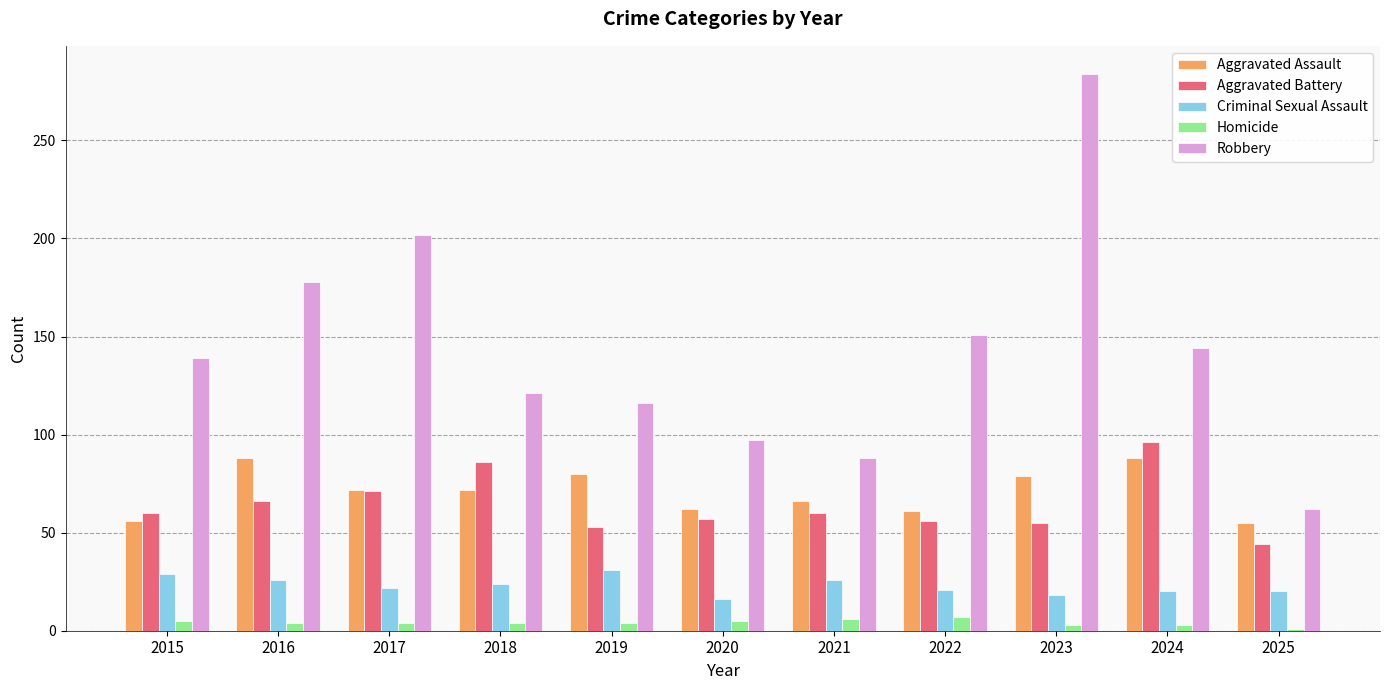

At 2018, list the series in order from smallest to largest.

Homicide, Criminal Sexual Assault, Aggravated Assault, Aggravated Battery, Robbery